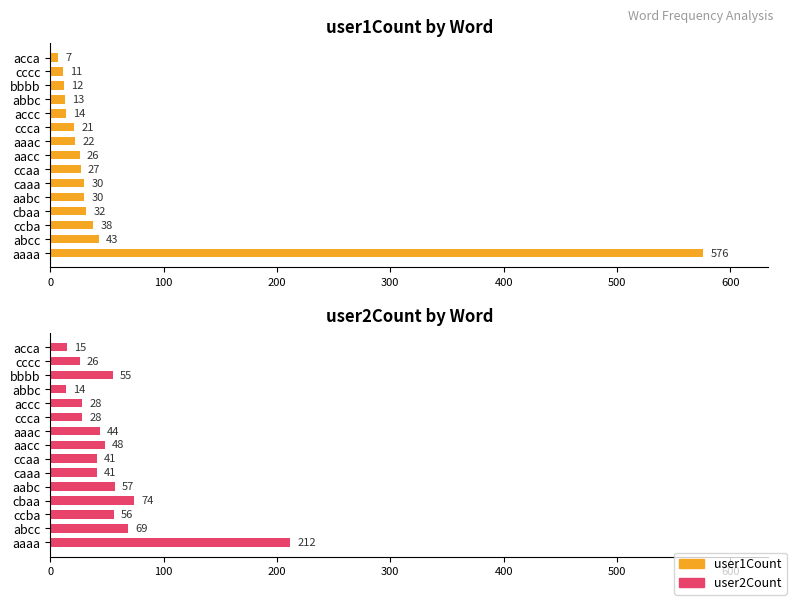

What is the sum of all user1Count values?

902